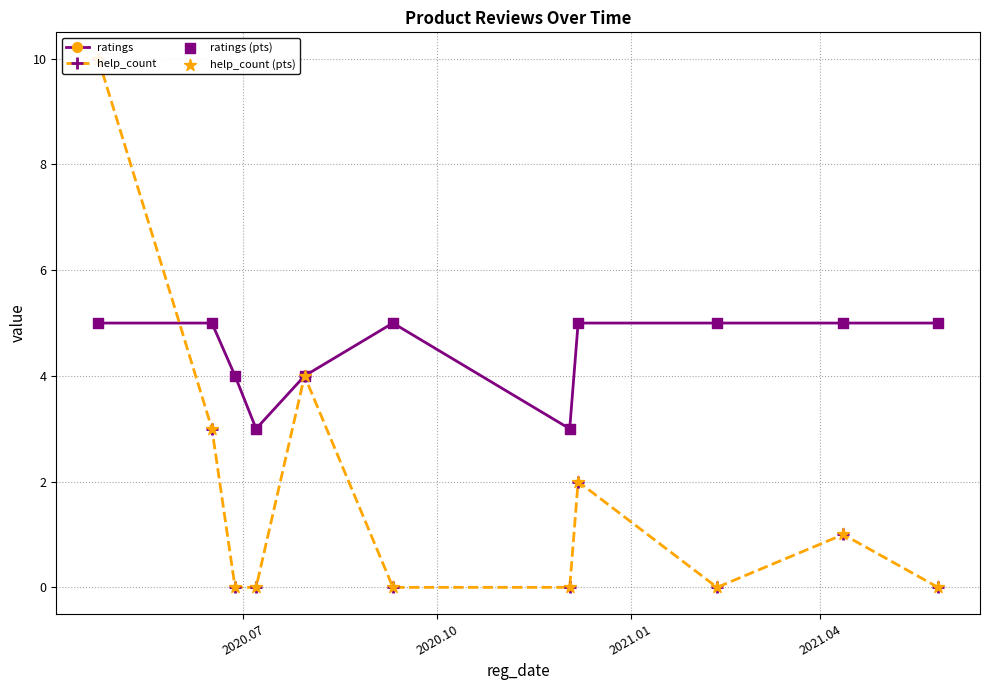

Which series has the largest total across all categories?

ratings